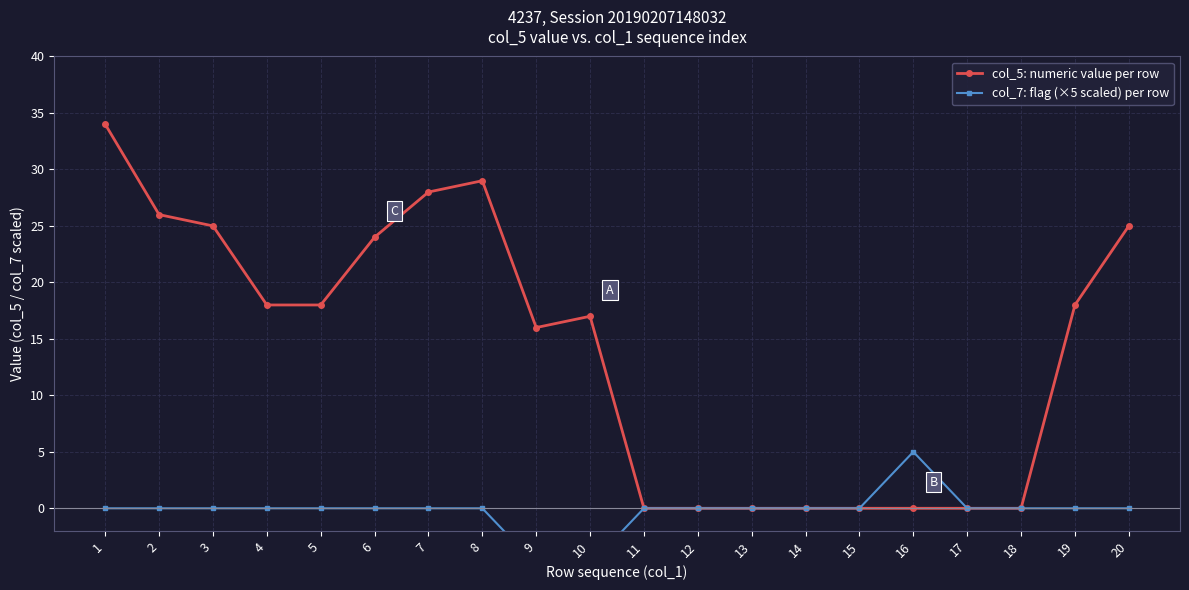

In col_5: numeric value per row, how many points are lower than both neighbors (excluding endpoints)?

1